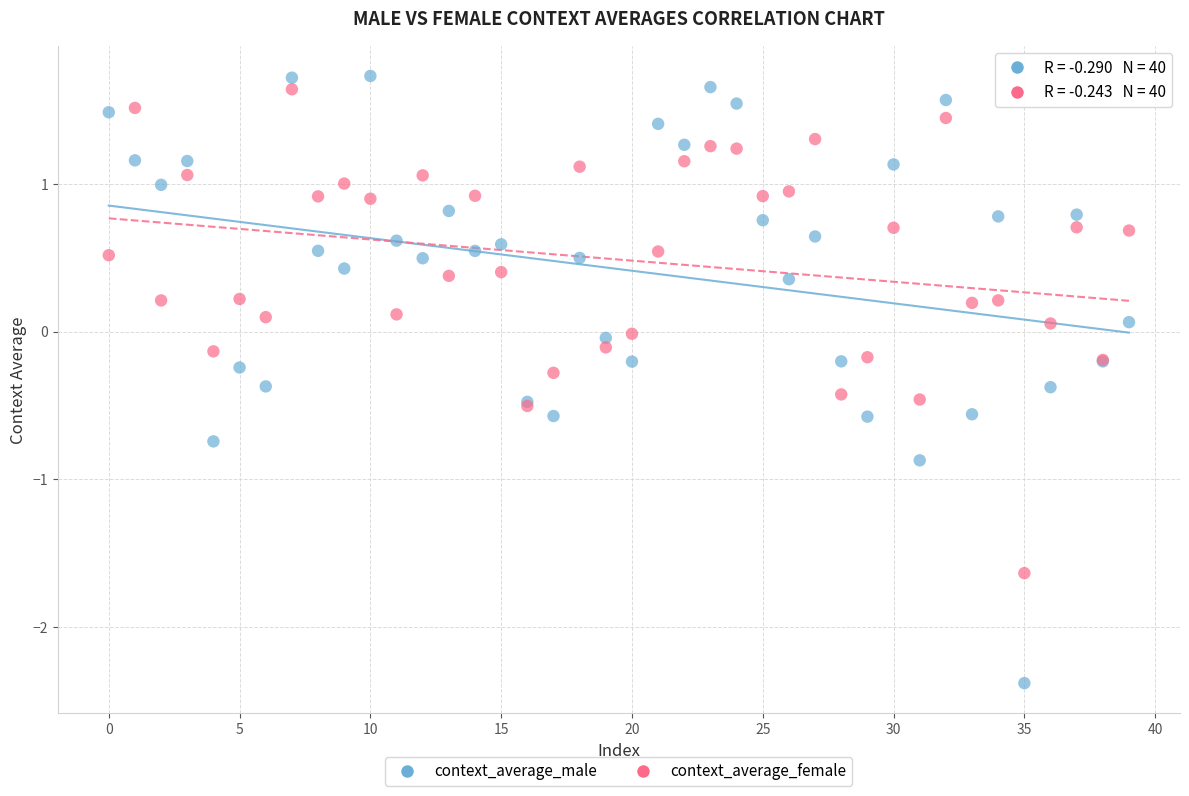

Which series has the widest spread of Y values?

context_average_male